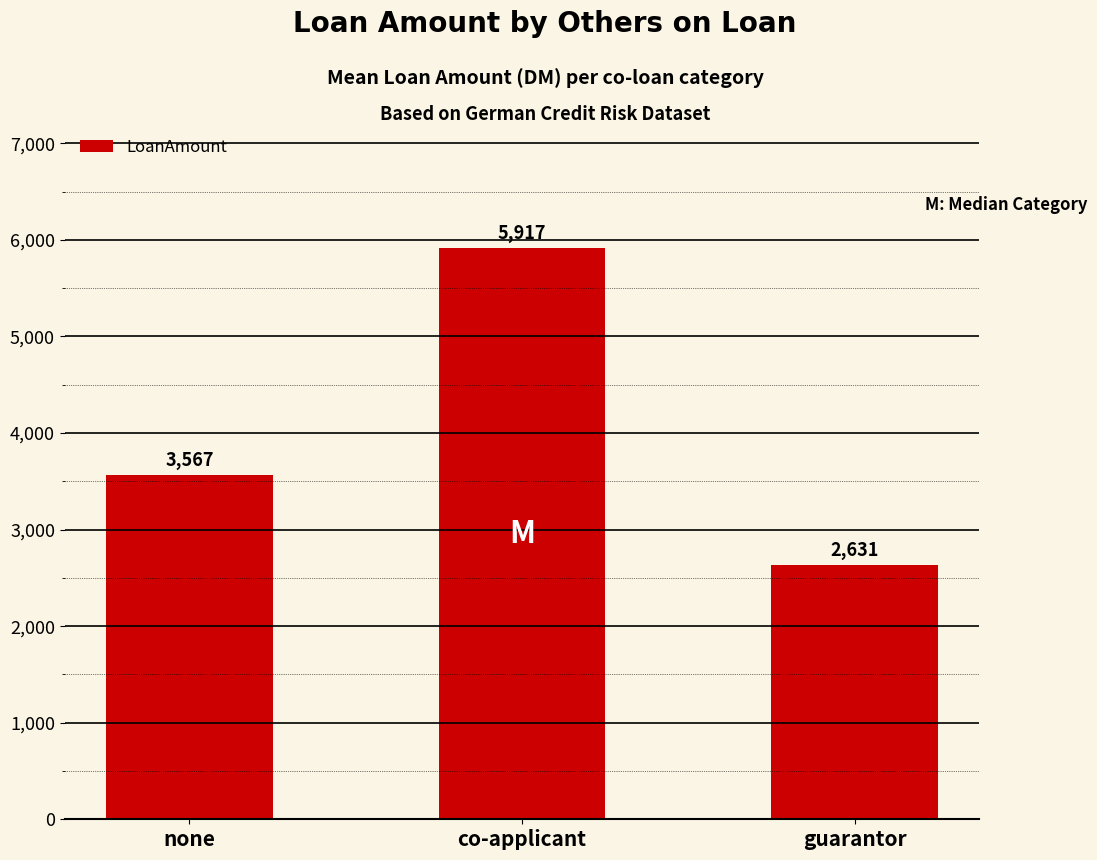

Which has a higher value, co-applicant or guarantor?

co-applicant